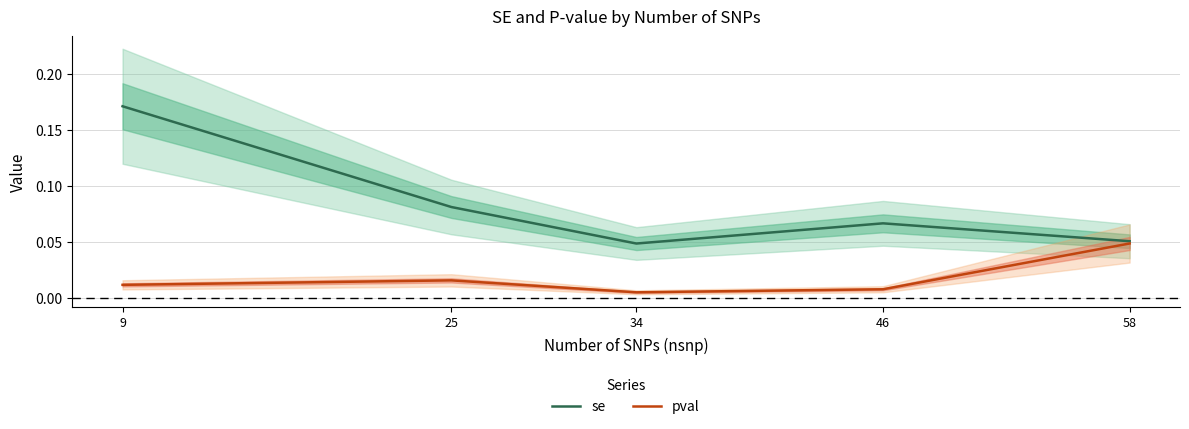

At which category does pval reach its first local peak?

25